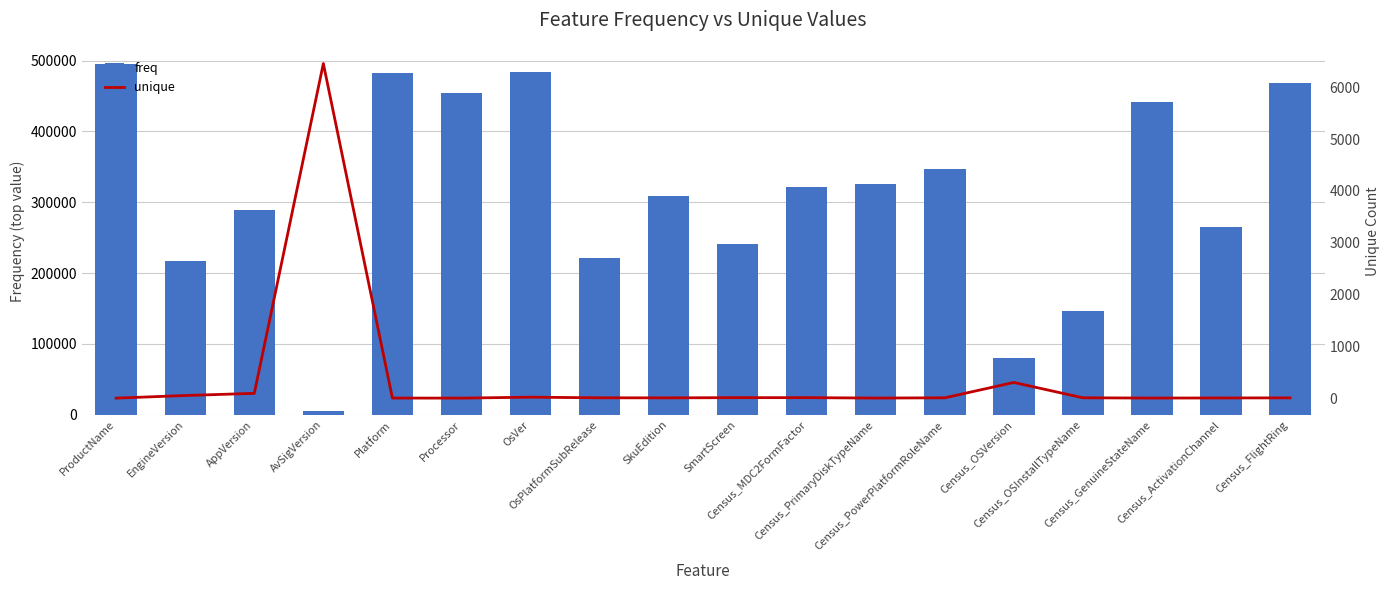

Reading left to right, extract all data points from this chart.

freq: ProductName=494604	EngineVersion=216491	AppVersion=288809	AvSigVersion=5771	Platform=483048	Processor=454423	OsVer=483830	OsPlatformSubRelease=220779	SkuEdition=308567	SmartScreen=241594	Census_MDC2FormFactor=320948	Census_PrimaryDiskTypeName=325429	Census_PowerPlatformRoleName=346378	Census_OSVersion=79975	Census_OSInstallTypeName=146780	Census_GenuineStateName=441402	Census_ActivationChannel=264932	Census_FlightRing=468299
unique: ProductName=3	EngineVersion=53	AppVersion=95	AvSigVersion=6455	Platform=4	Processor=3	OsVer=21	OsPlatformSubRelease=9	SkuEdition=8	SmartScreen=12	Census_MDC2FormFactor=12	Census_PrimaryDiskTypeName=4	Census_PowerPlatformRoleName=9	Census_OSVersion=305	Census_OSInstallTypeName=9	Census_GenuineStateName=4	Census_ActivationChannel=6	Census_FlightRing=8